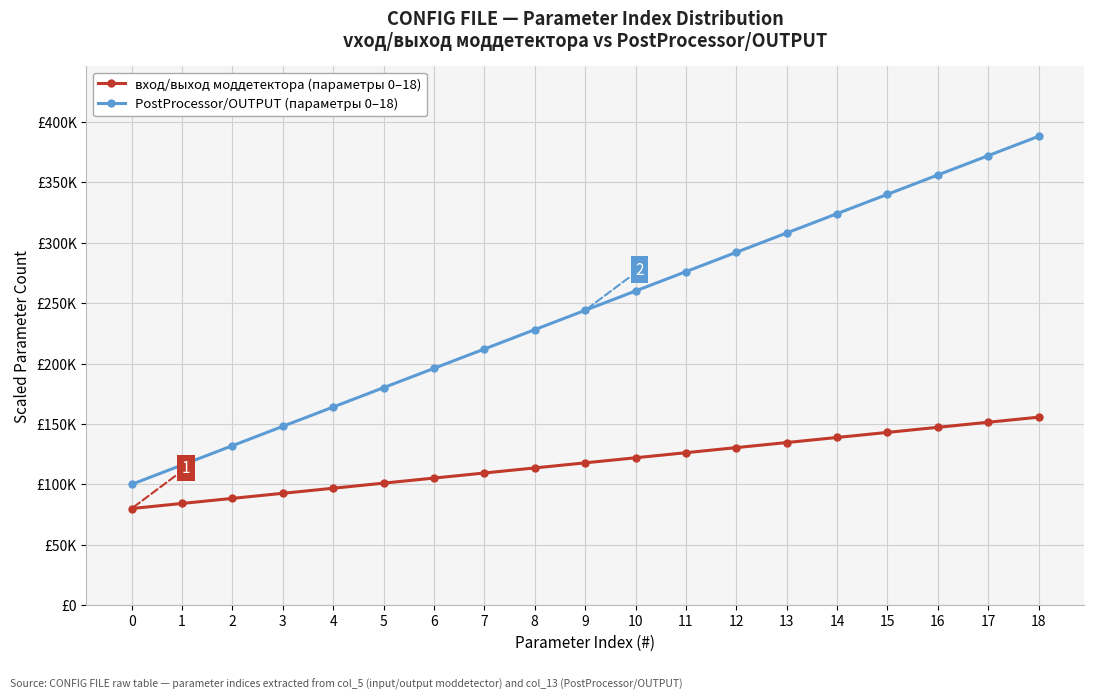

At how many categories does at least one series exceed 209760?

12